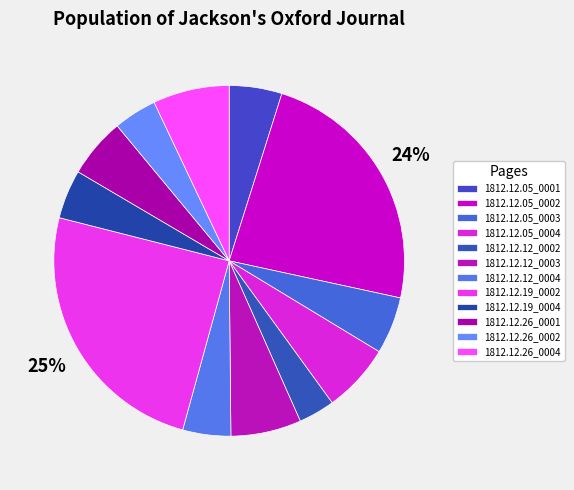

Is it true that 1812.12.05_0004 is 6% of the pie?

True